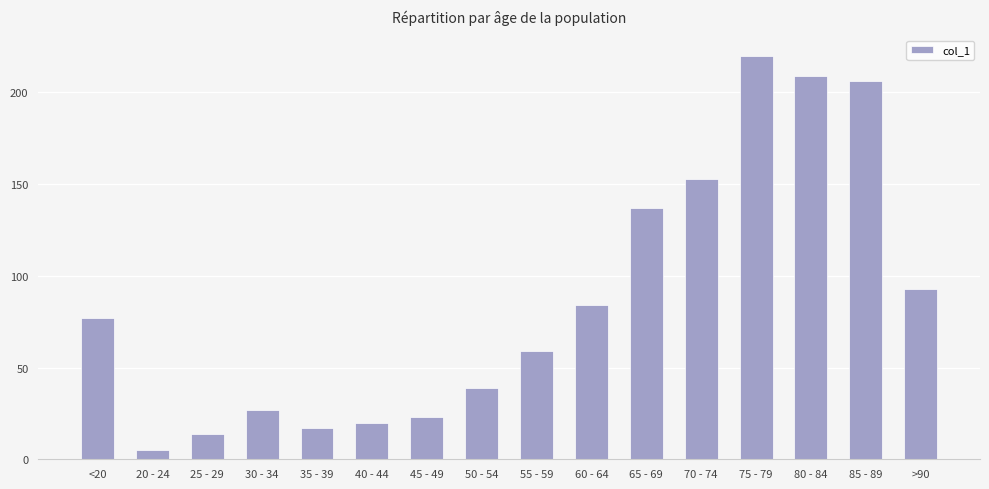

The chart shows a value of 84 at 60 - 64. True or false?

True